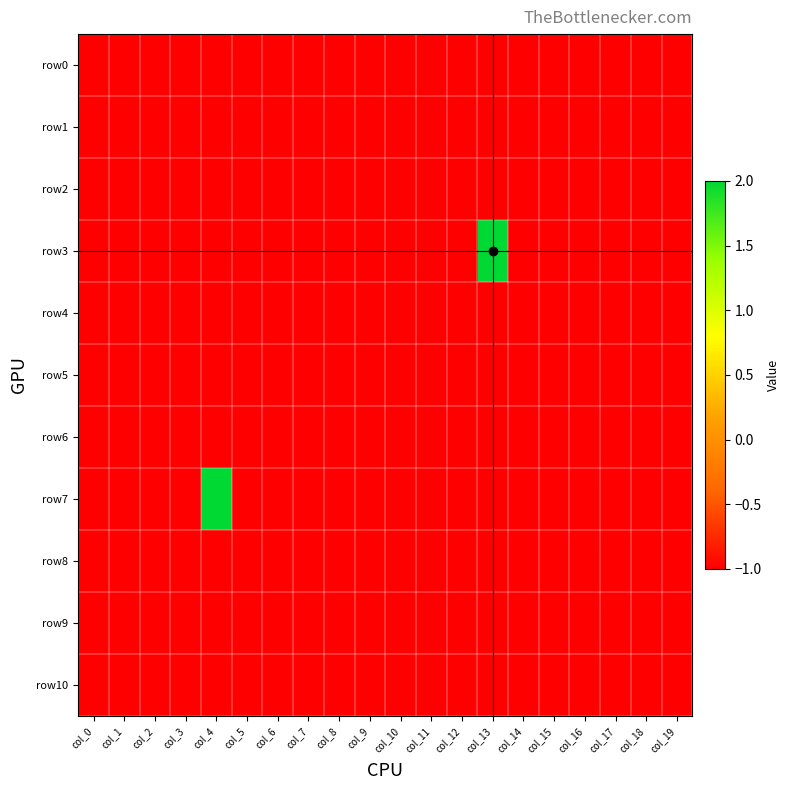

At how many categories does at least one series exceed 0?

2